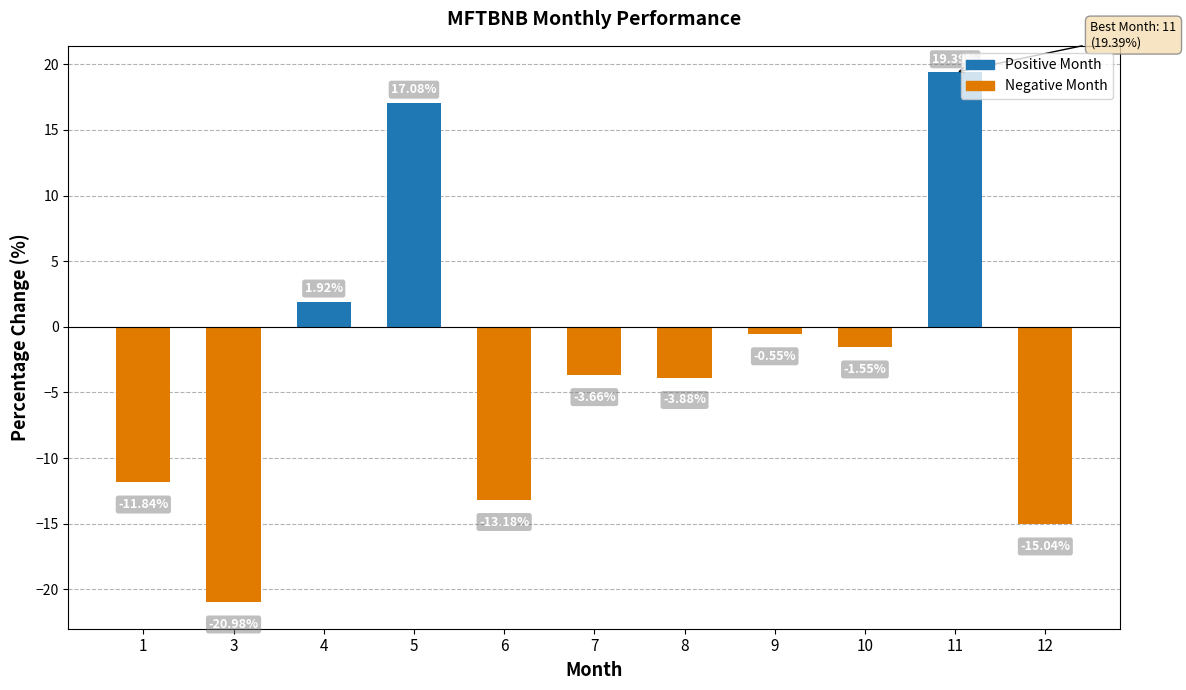

What is the approximate value at 11?

19.4